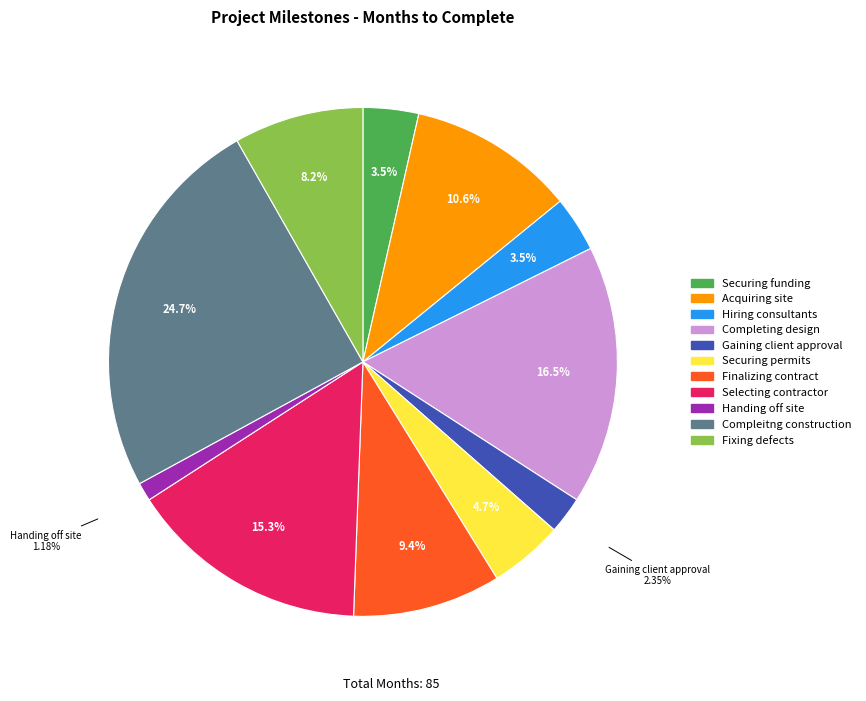

What is the largest slice in the pie chart?

Compleitng construction